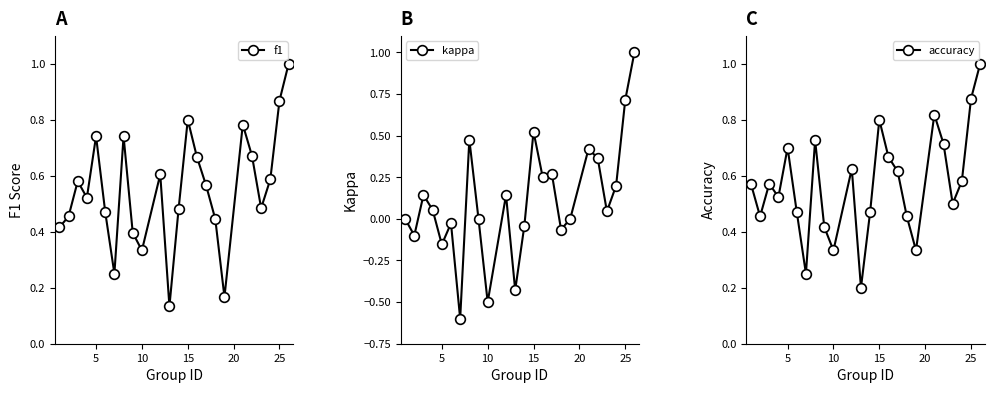

Reading right to left, what are all the values shown in this chart?

f1: 1.0	0.9	0.6	0.5	0.7	0.8	0.2	0.4	0.6	0.7	0.8	0.5	0.1	0.6	0.3	0.4	0.7	0.2	0.5	0.7	0.5	0.6	0.5	0.4
kappa: 1.0	0.7	0.2	0.0	0.4	0.4	0.0	-0.1	0.3	0.2	0.5	-0.0	-0.4	0.1	-0.5	0.0	0.5	-0.6	-0.0	-0.2	0.1	0.1	-0.1	0.0
accuracy: 1.0	0.9	0.6	0.5	0.7	0.8	0.3	0.5	0.6	0.7	0.8	0.5	0.2	0.6	0.3	0.4	0.7	0.2	0.5	0.7	0.5	0.6	0.5	0.6